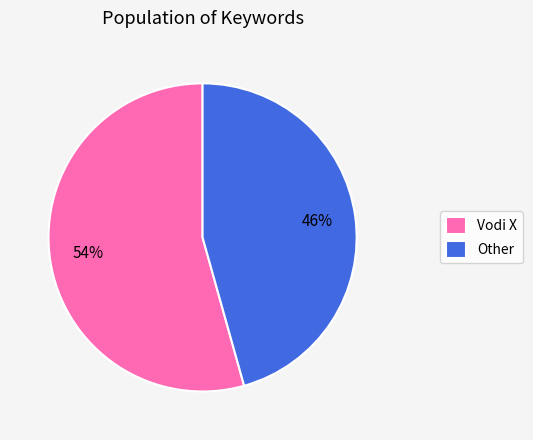

Rank the categories by value from highest to lowest.

Vodi X, Other